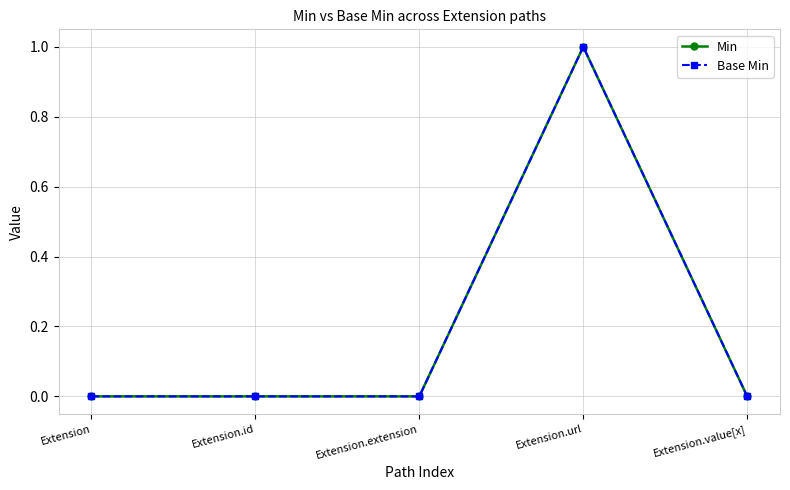

Does the chart have visible grid lines?

Yes